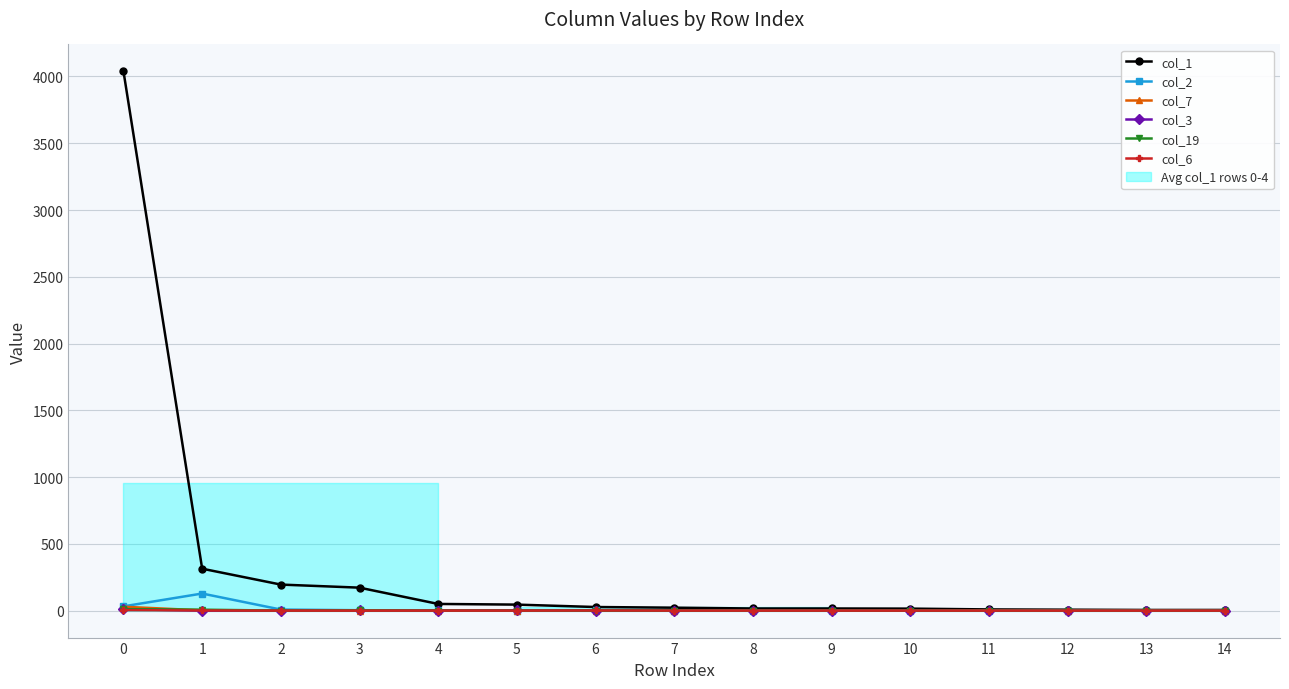

True or false: col_7 has more than 1 interior local peaks.

False